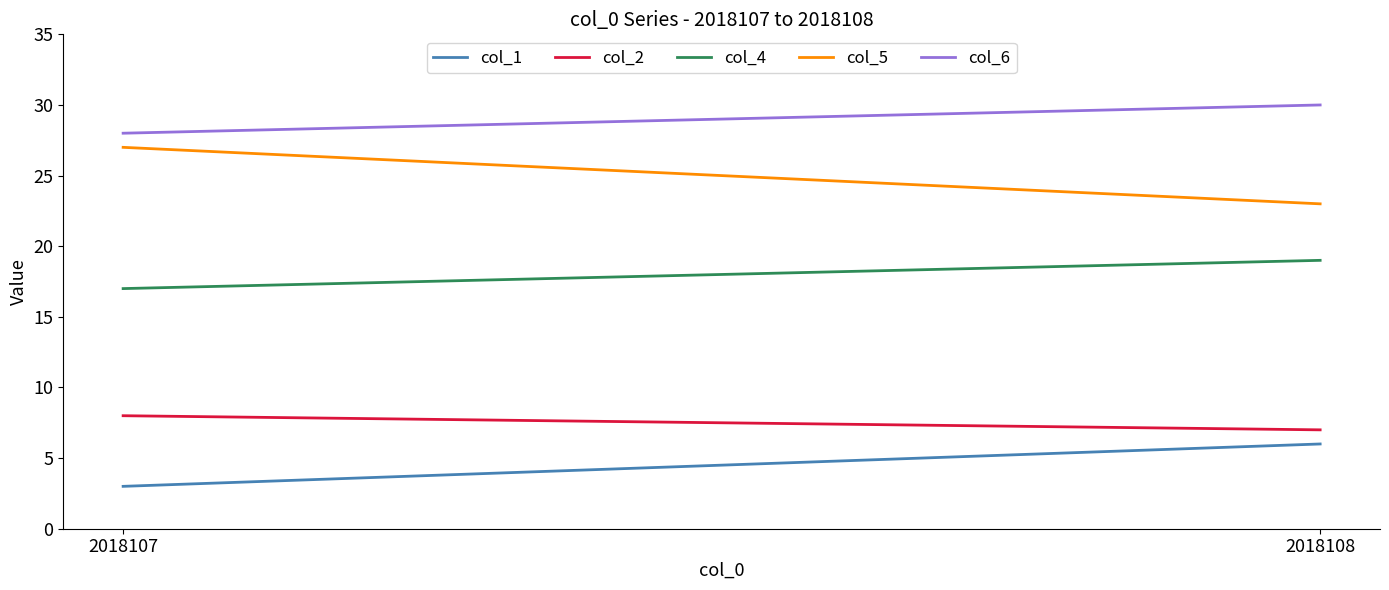

What is the difference between the col_2 values at 2018107 and 2018108?

1